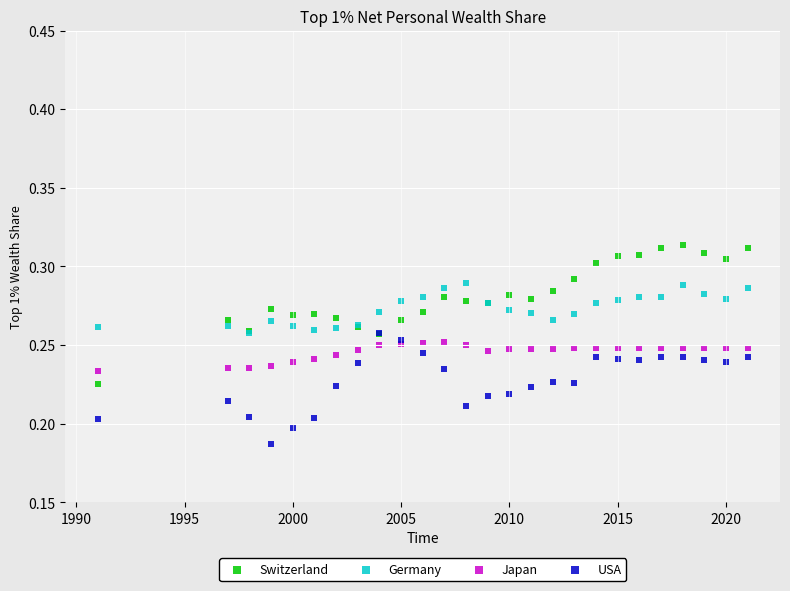

Which series has the widest spread of Y values?

Switzerland